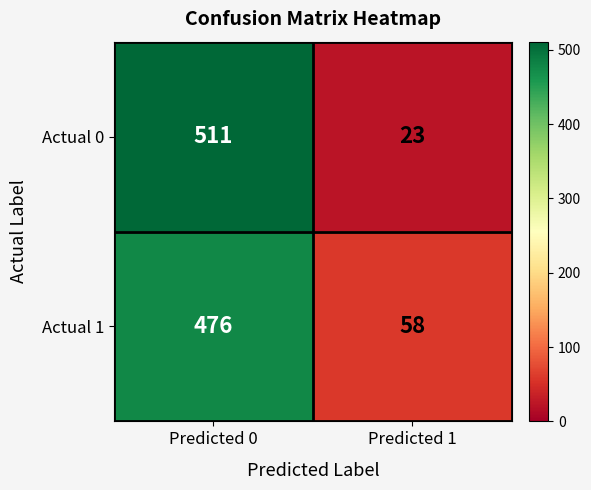

What is the average value of the Actual 1 series?

267